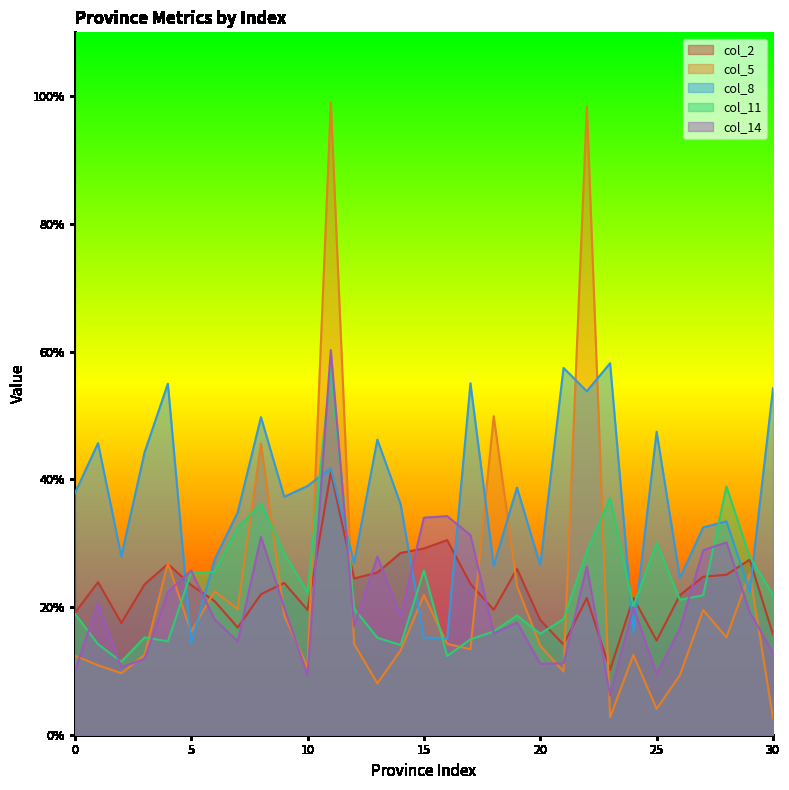

Is it true that col_14 equals 0.3 at 5?

True